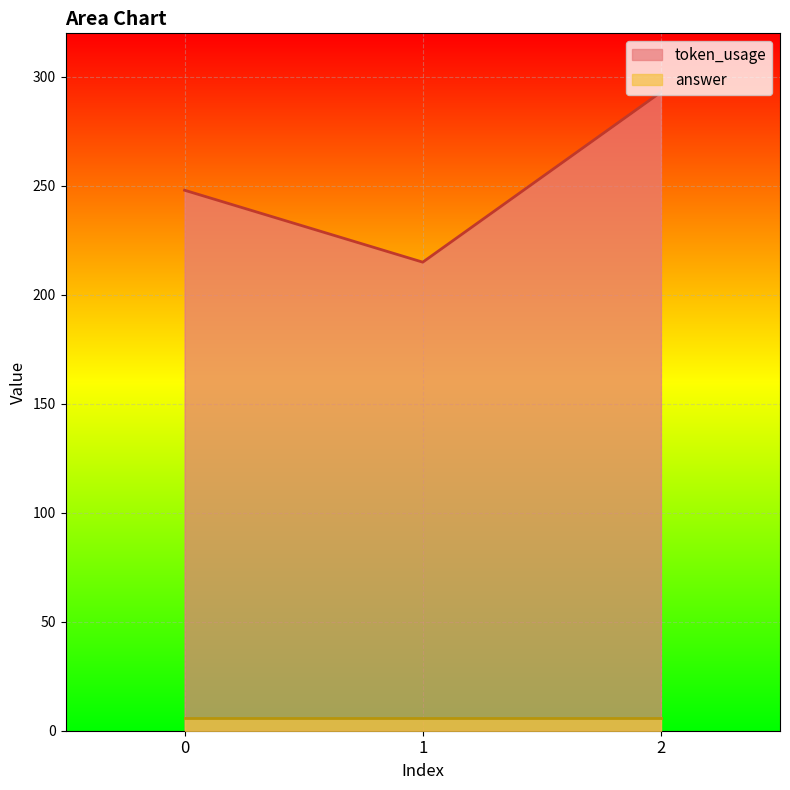

What is the value of the 1st point from the left?

248